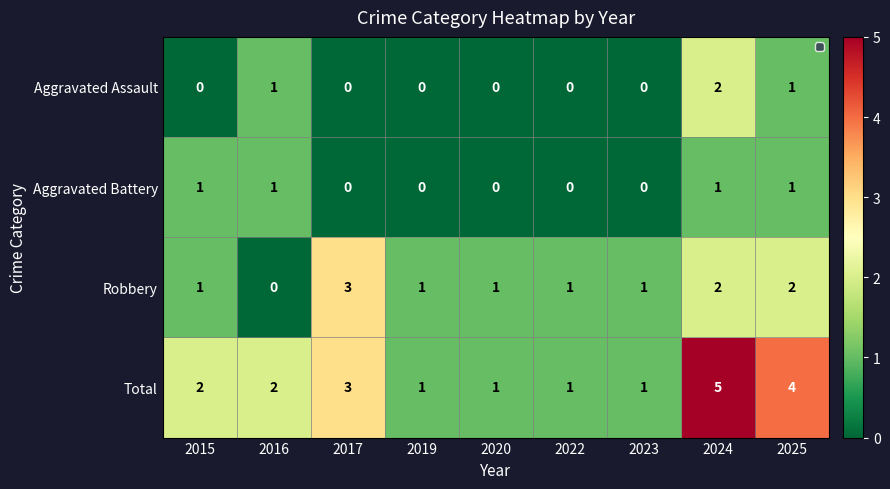

Count the Aggravated Assault values in the range 0 to 1.

8